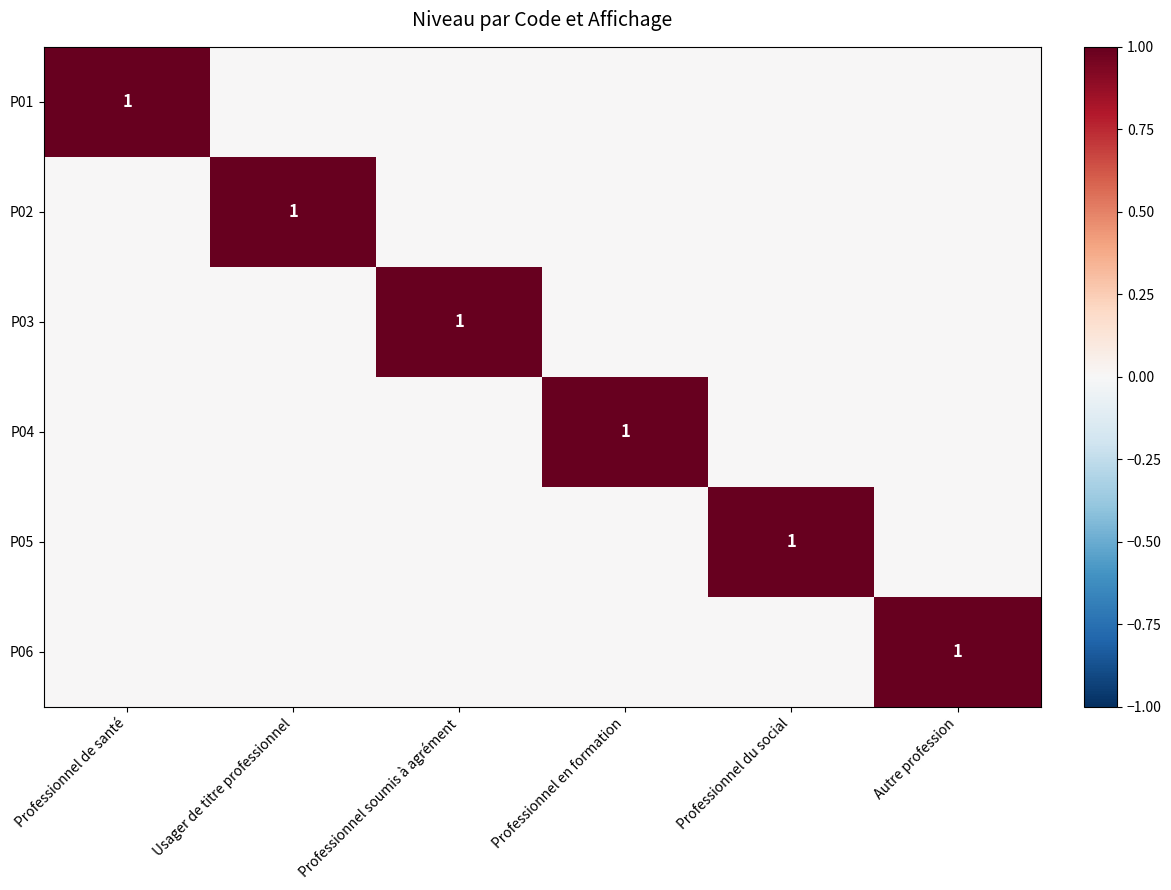

True or false: P05 has a value of 1 at Professionnel du social.

True